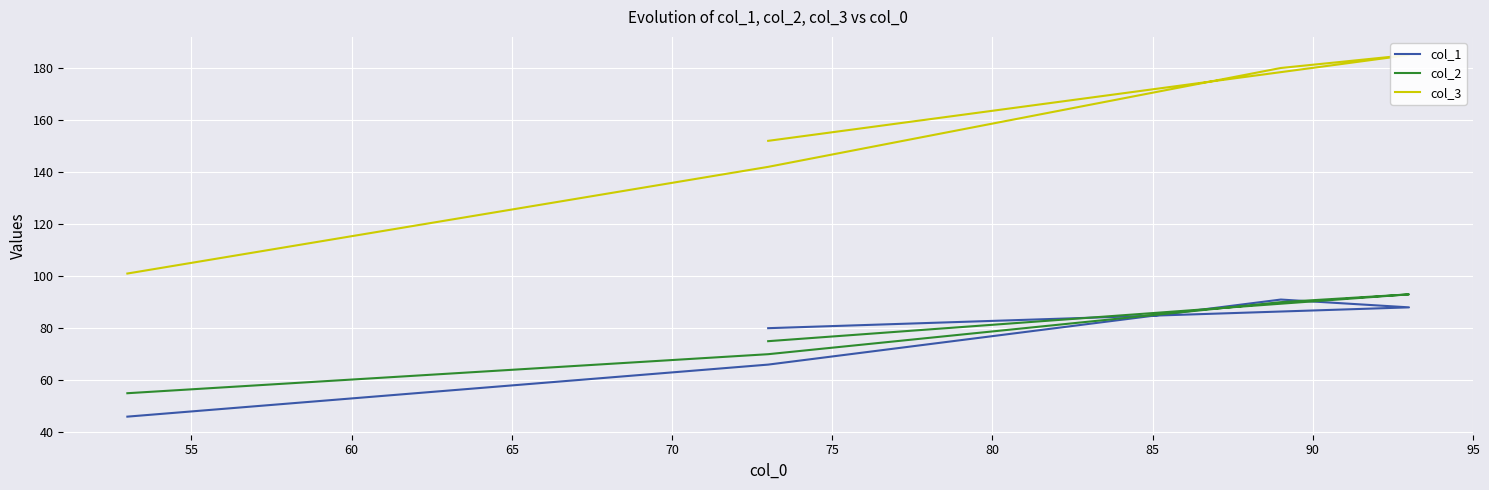

True or false: col_3 has more than 2 points higher than both neighbors.

False